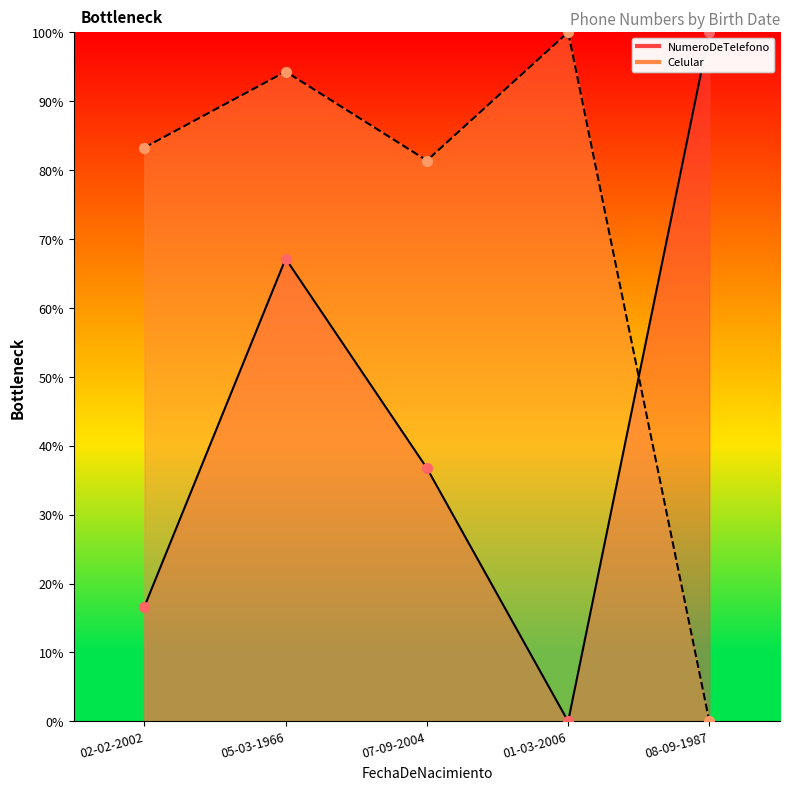

Is the value of Celular at 07-09-2004 greater than the value of NumeroDeTelefono at 05-03-1966?

Yes